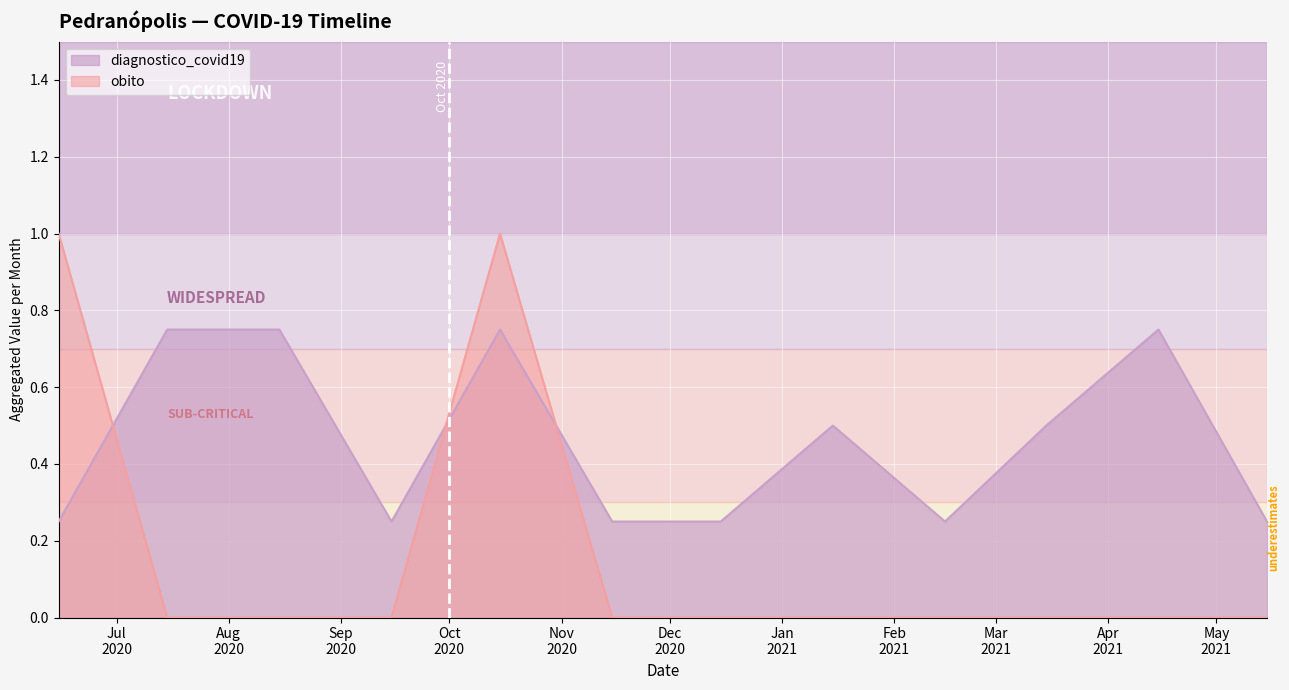

What position from the left is 2021-01?

8